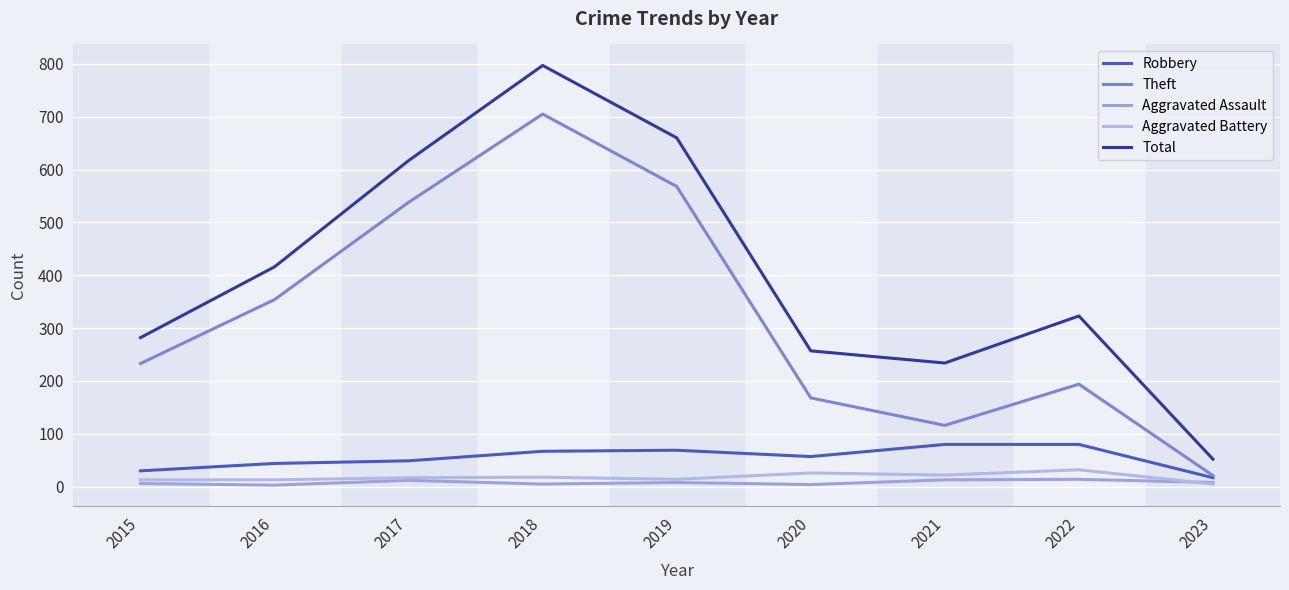

Is this an area chart (filled region under the line)?

No